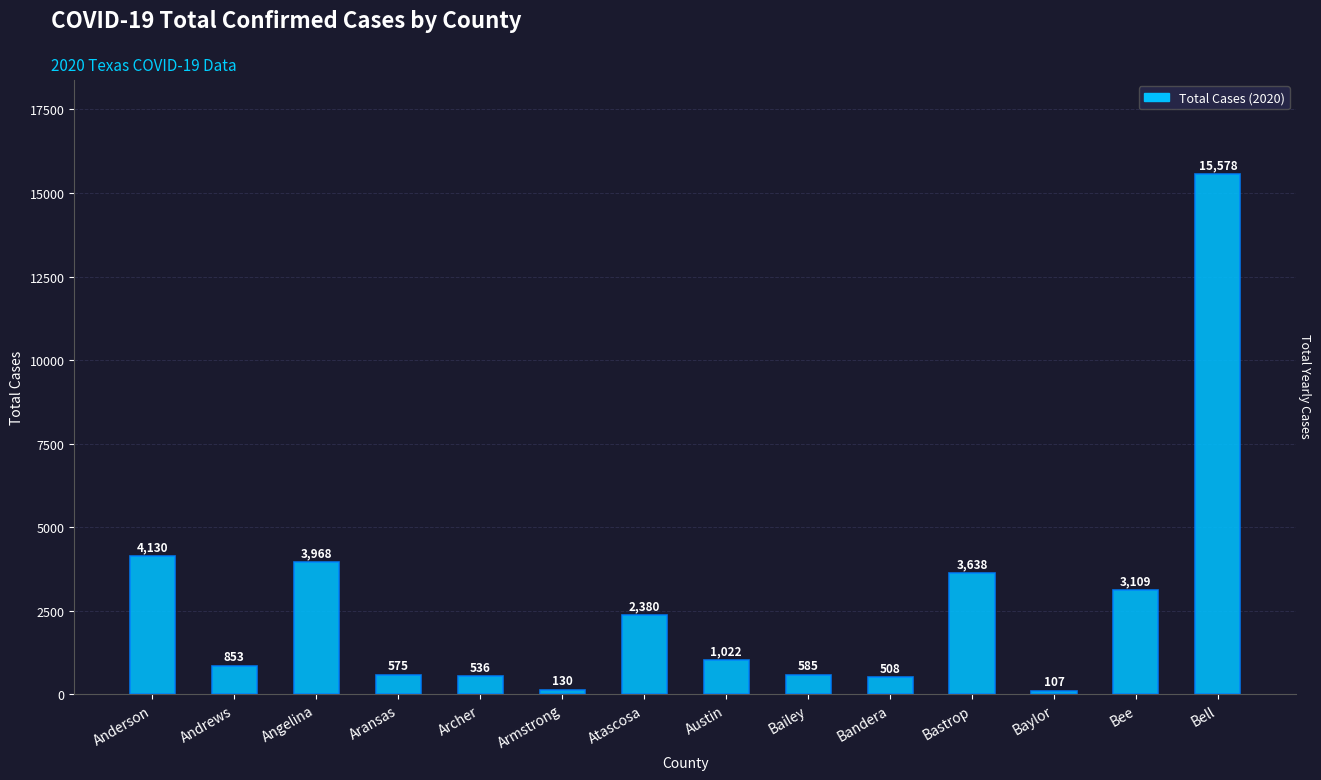

What is the difference between the values at Atascosa and Austin?

1358